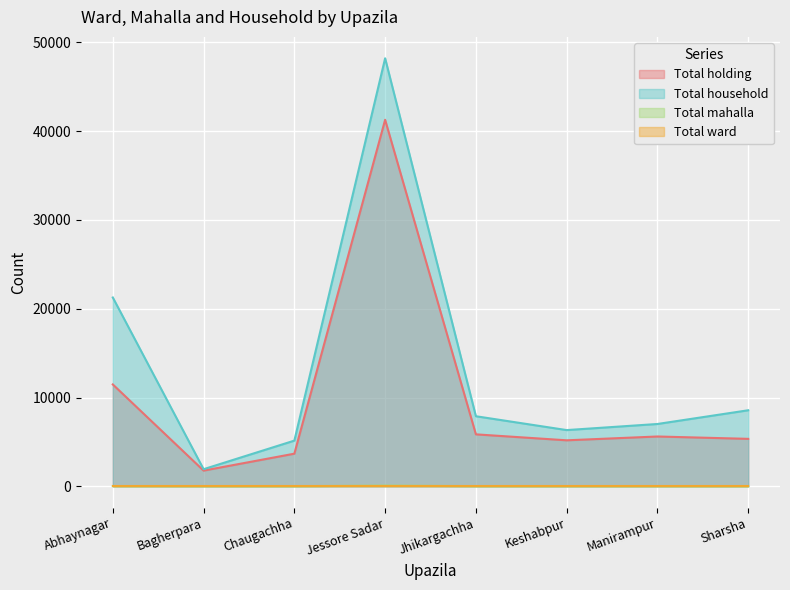

How many distinct data groups are displayed?

4